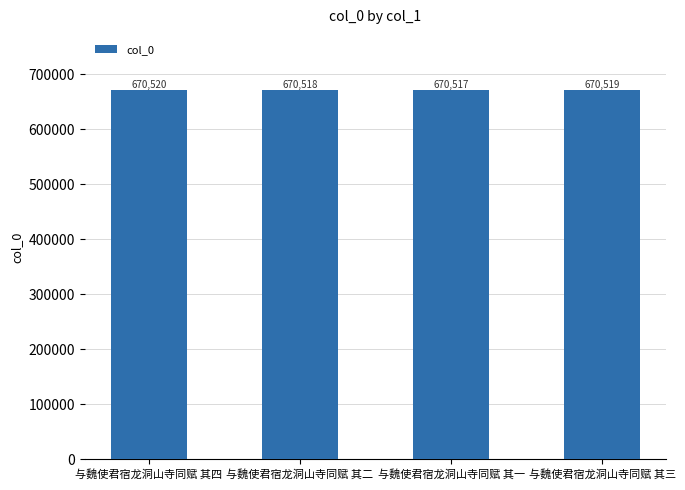

How many values are between 670518 and 670520?

3